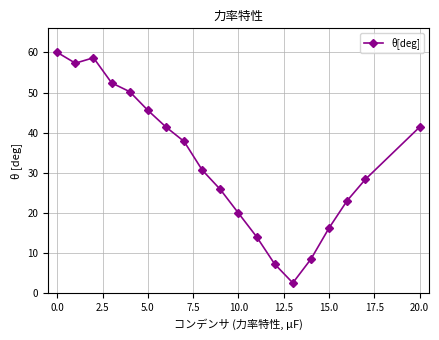

True or false: the data has more than 0 interior local peaks.

True